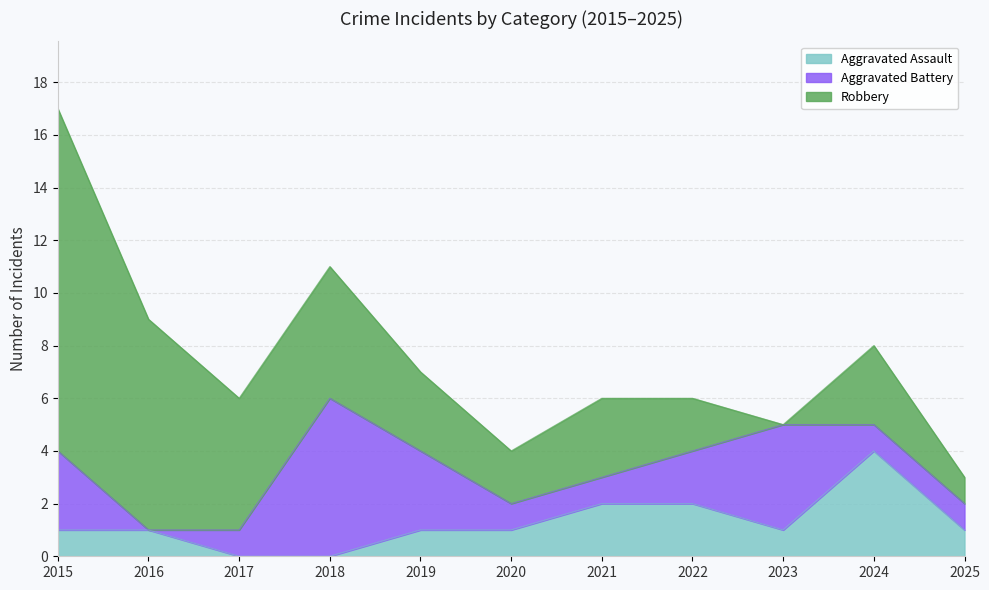

Read the Aggravated Battery value at 2021.

1